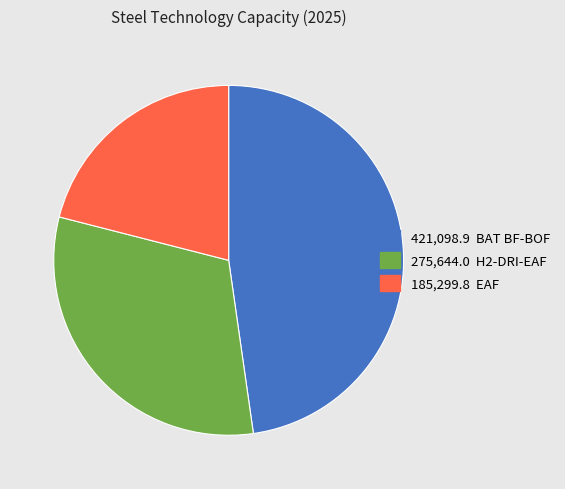

Is there a majority slice in this chart?

No